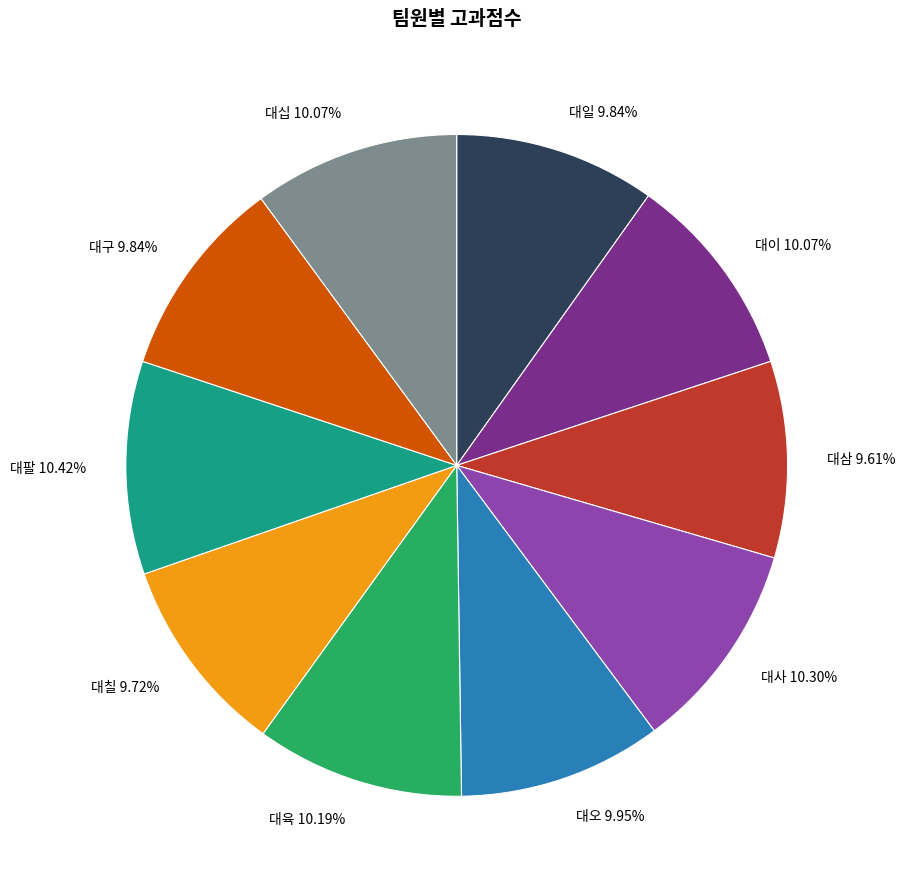

Approximately how many times larger is the value at 대삼 compared to 대사?

0.9